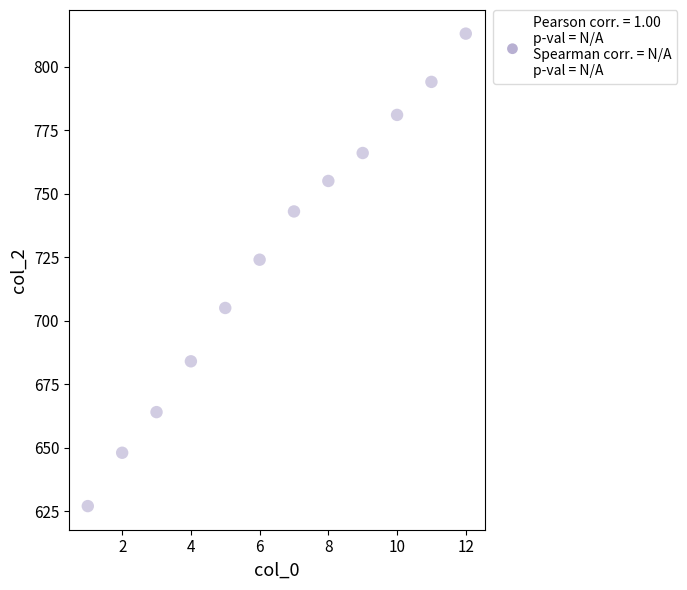

What Y value in the scatter plot is closest to 720?

724